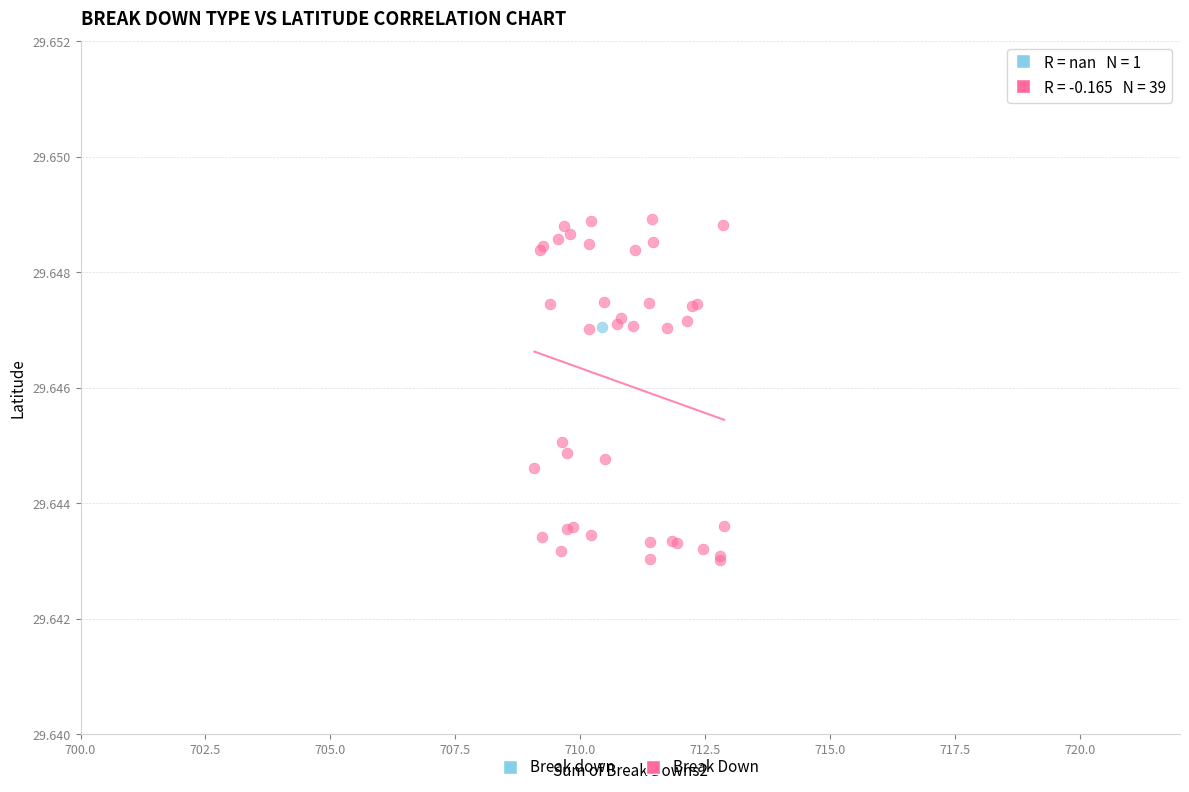

What are all the series names shown in the legend?

Break down, Break Down